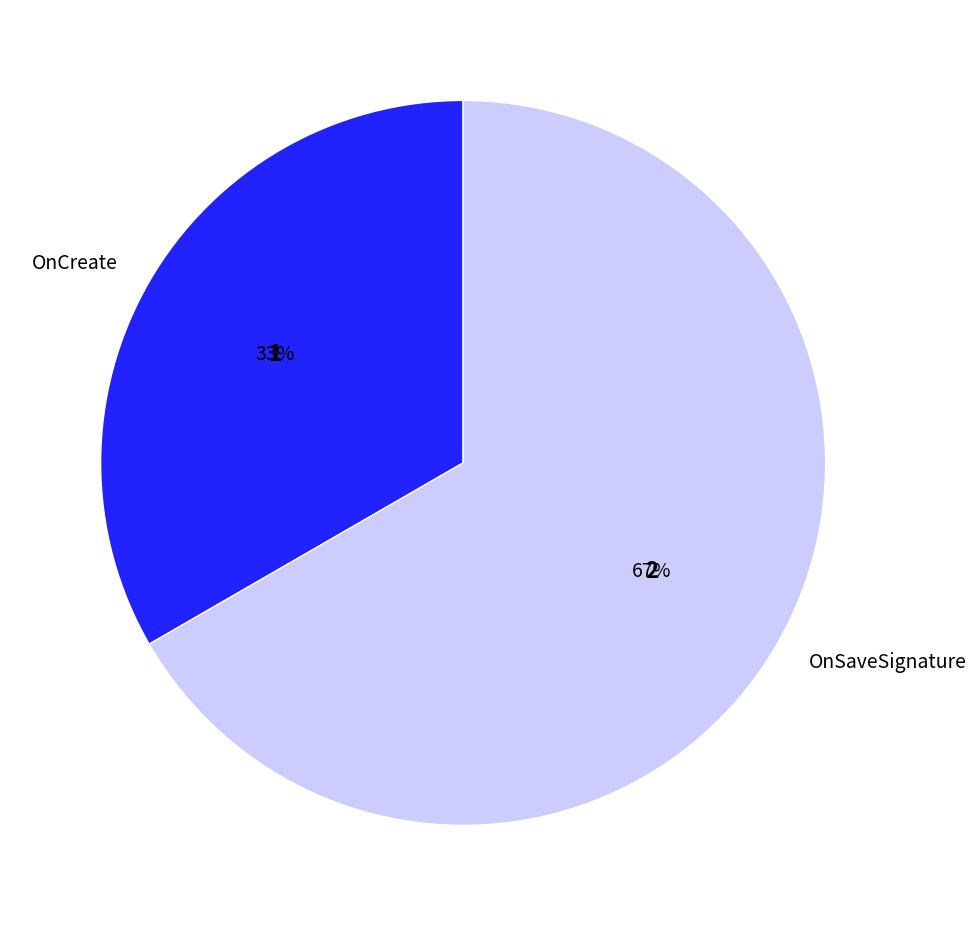

Rank the categories by value from lowest to highest.

OnCreate, OnSaveSignature